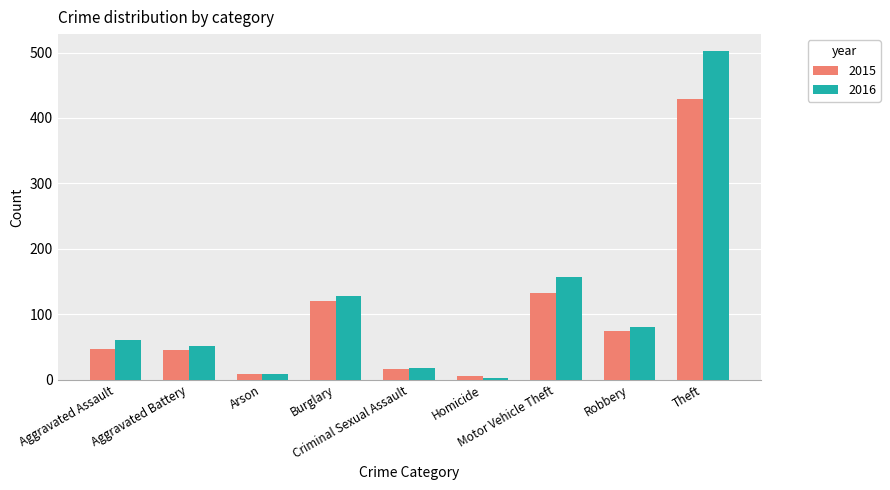

Which series has the largest range (max minus min)?

2016